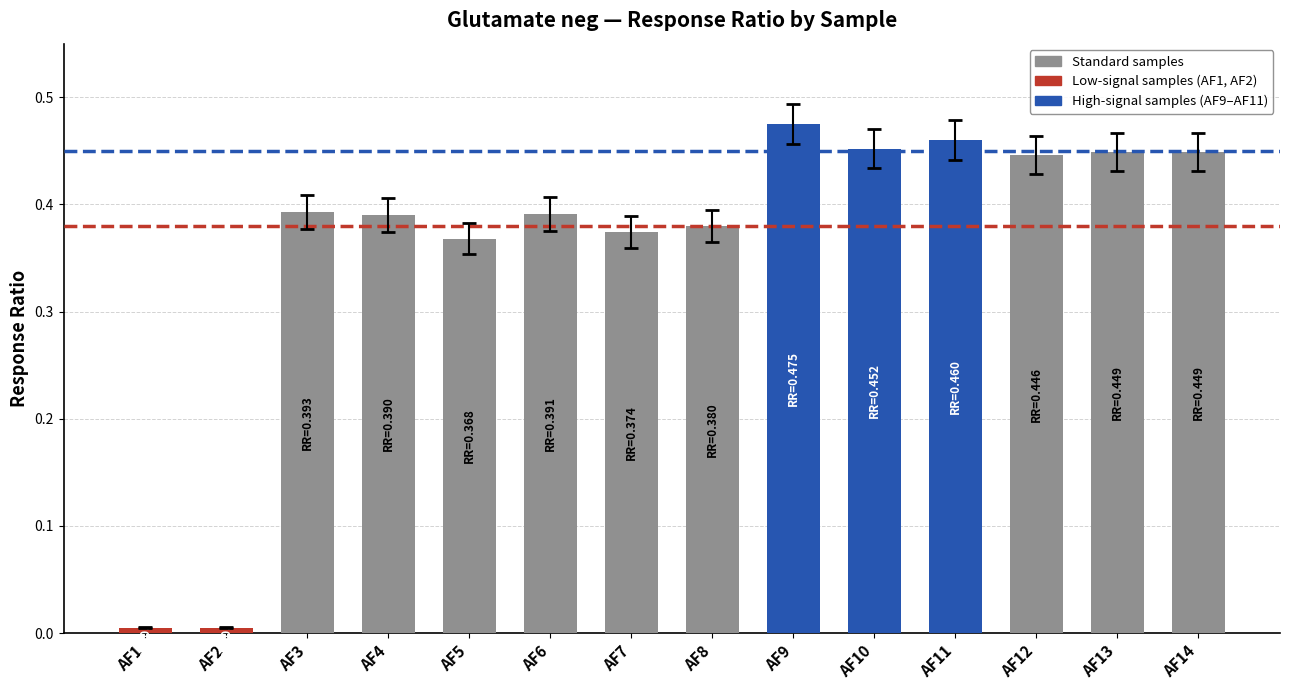

What is the sum of all values?

5.0